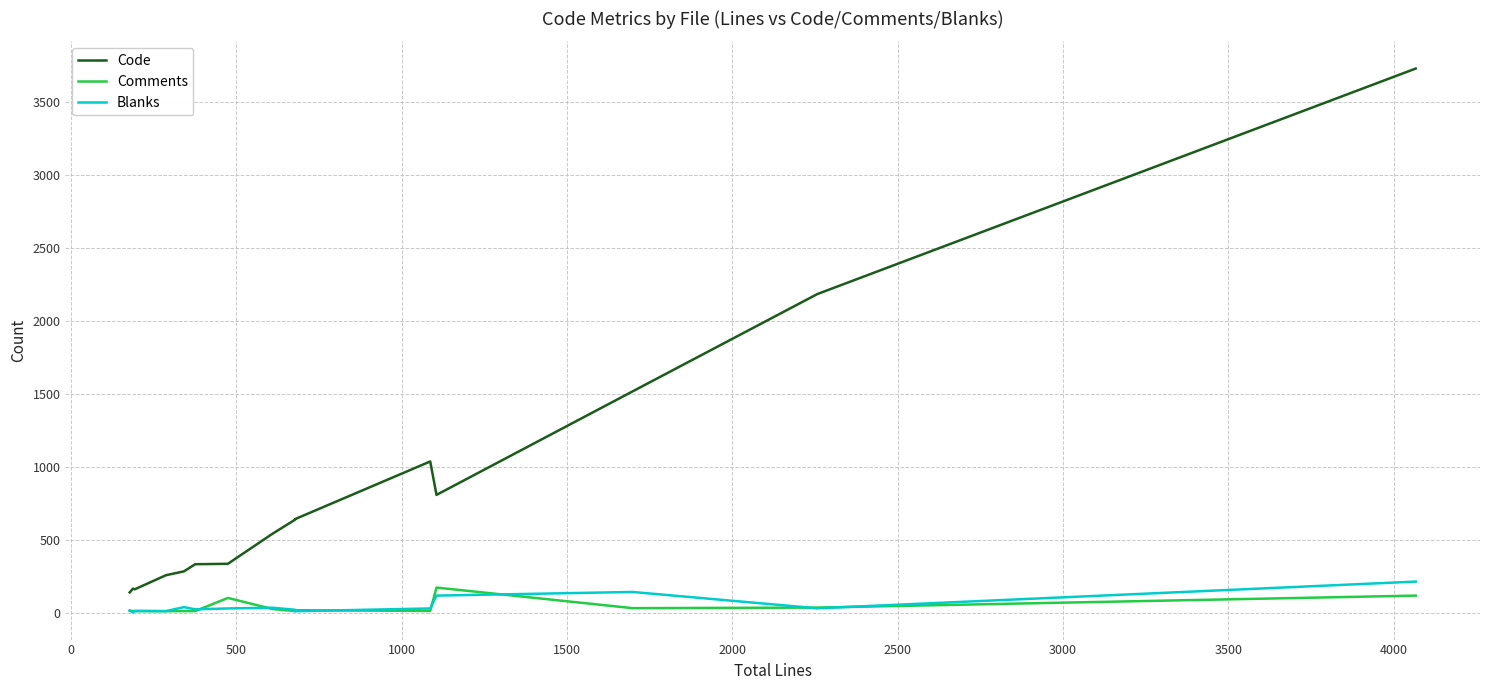

True or false: Blanks has more than 2 interior local peaks.

True